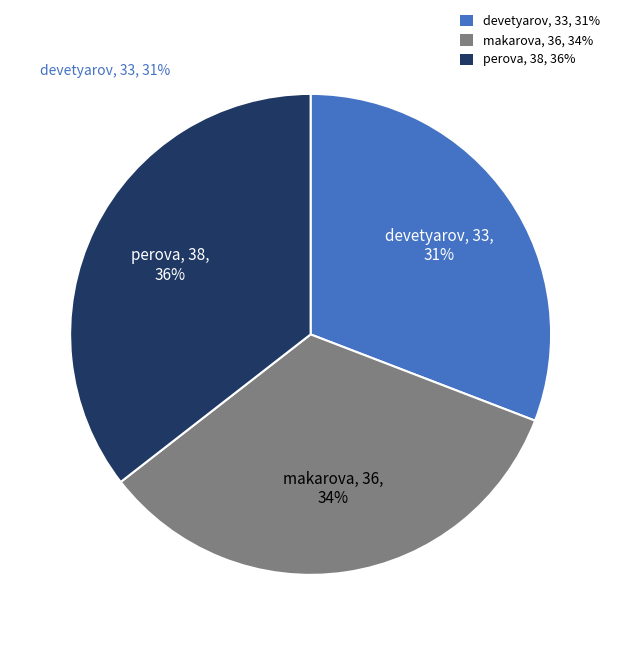

To the nearest percent, what is the difference between the perova and devetyarov slice percentages?

5%